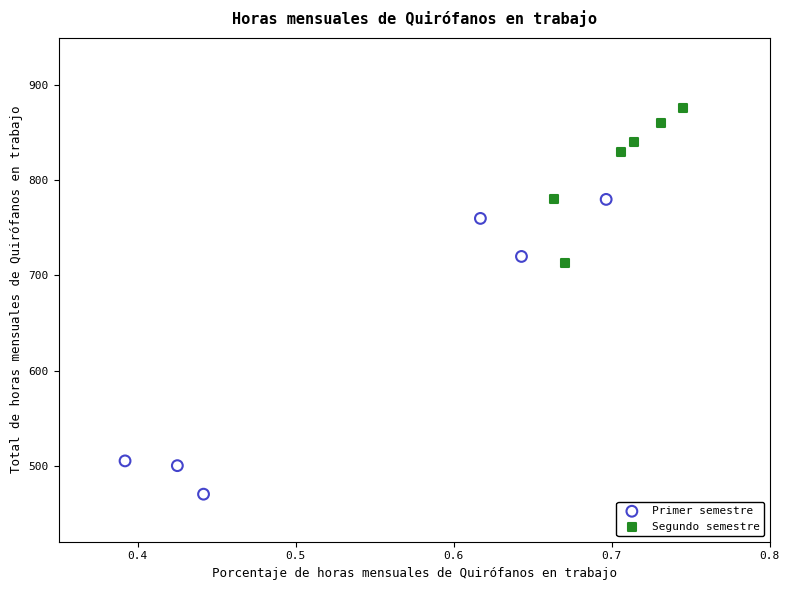

Which series reaches the maximum Y coordinate?

Segundo semestre